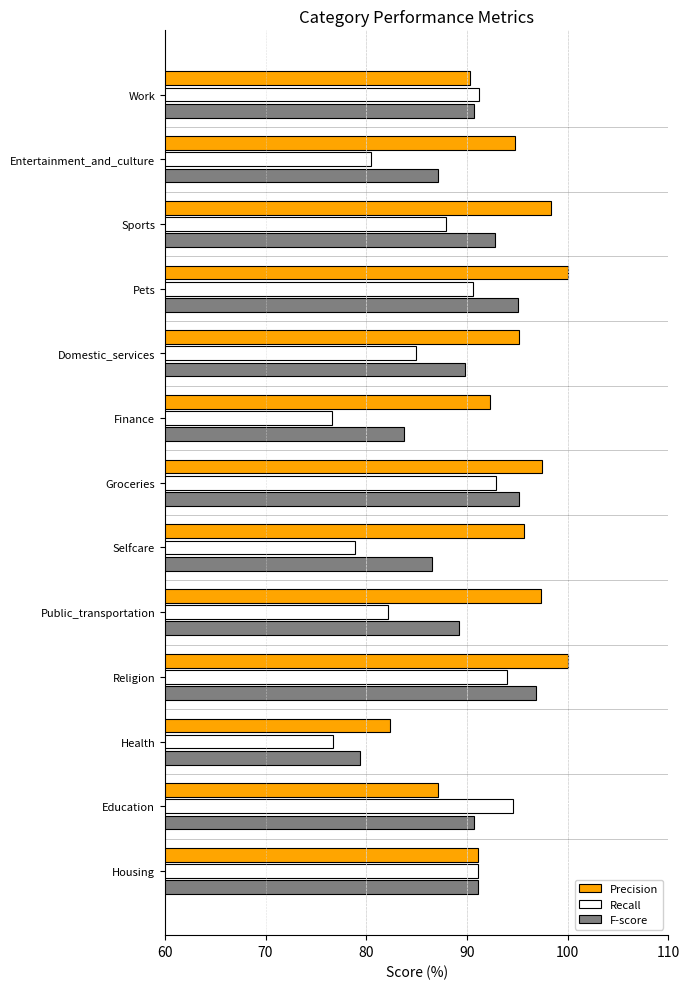

Which series changed the most between Religion and Entertainment_and_culture?

Recall